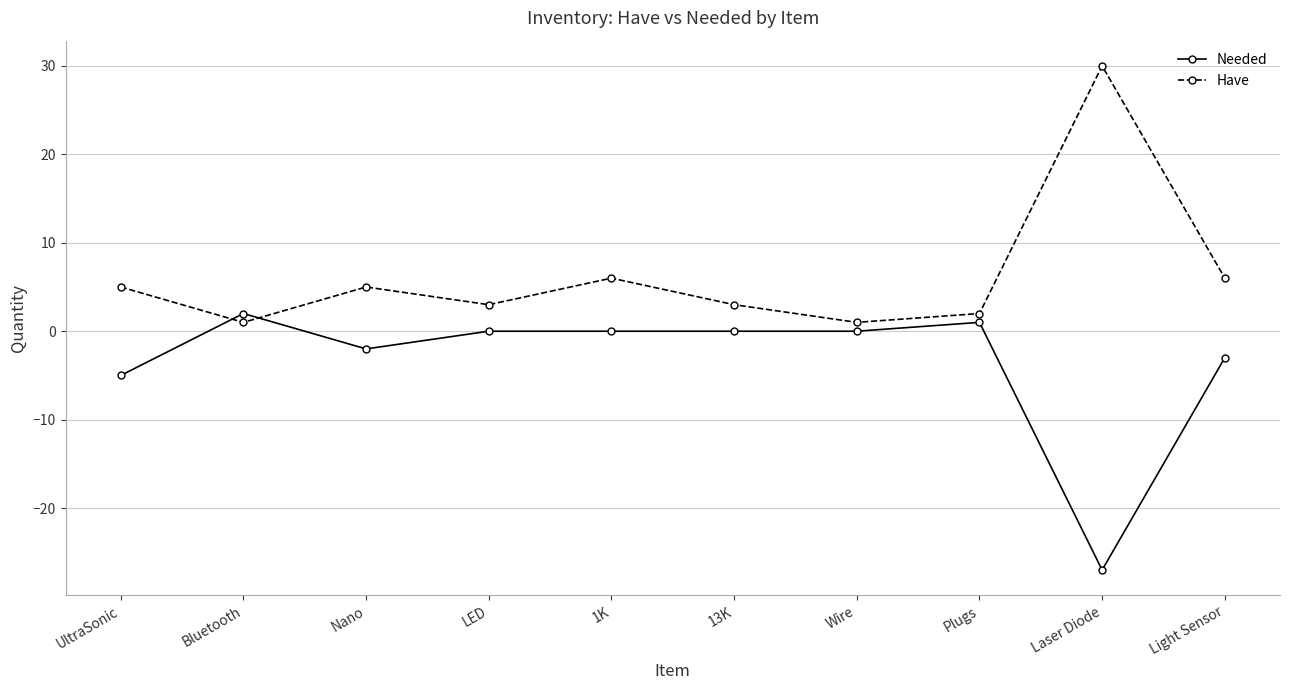

Is it true that Needed equals -1 at UltraSonic?

False